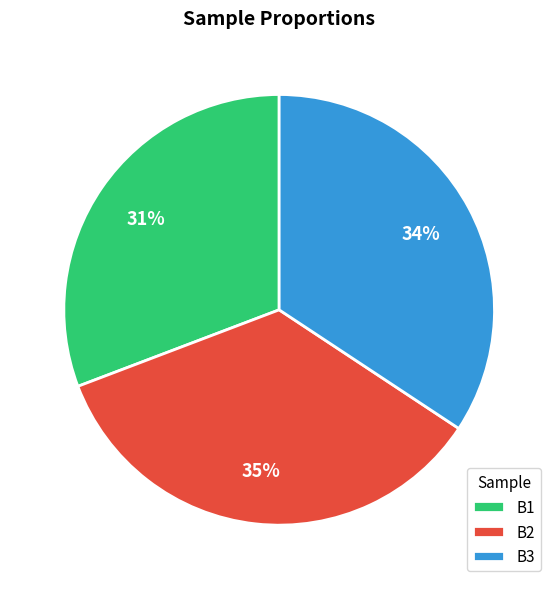

Do B1 and B2 together represent more than half of the pie?

Yes